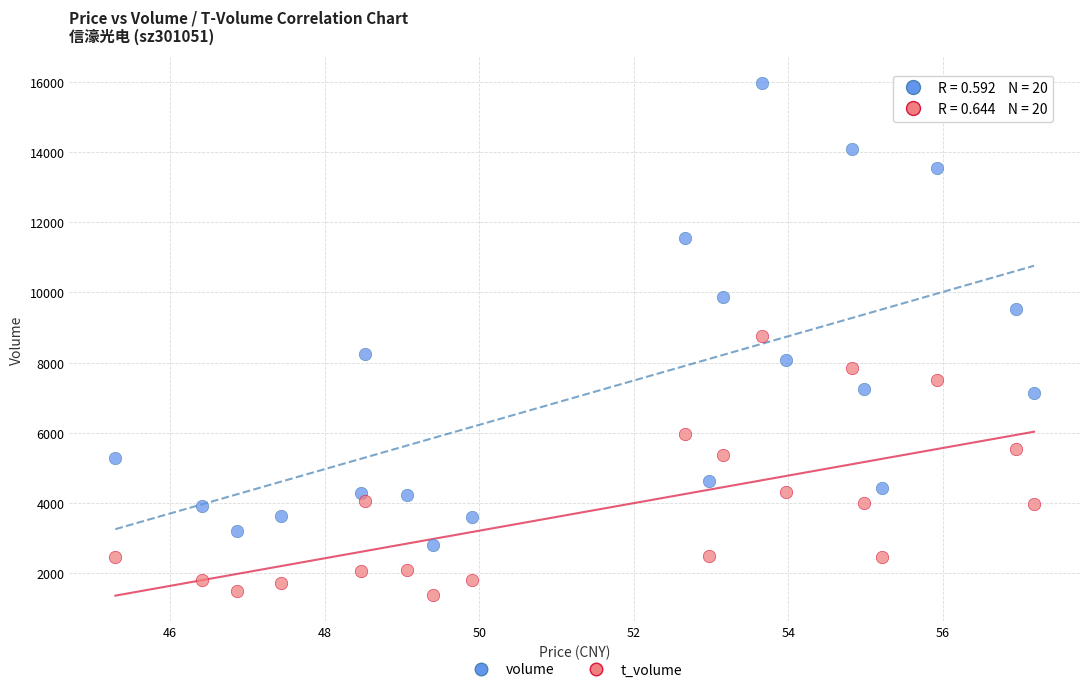

Which series reaches the maximum Y coordinate?

volume